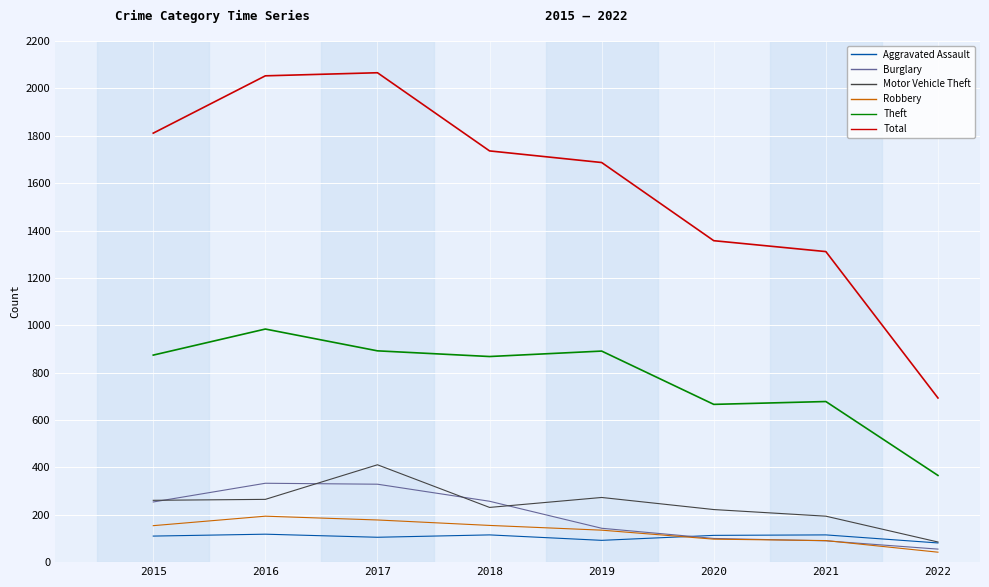

What is the difference between the second highest and second lowest values in the Motor Vehicle Theft series?

79